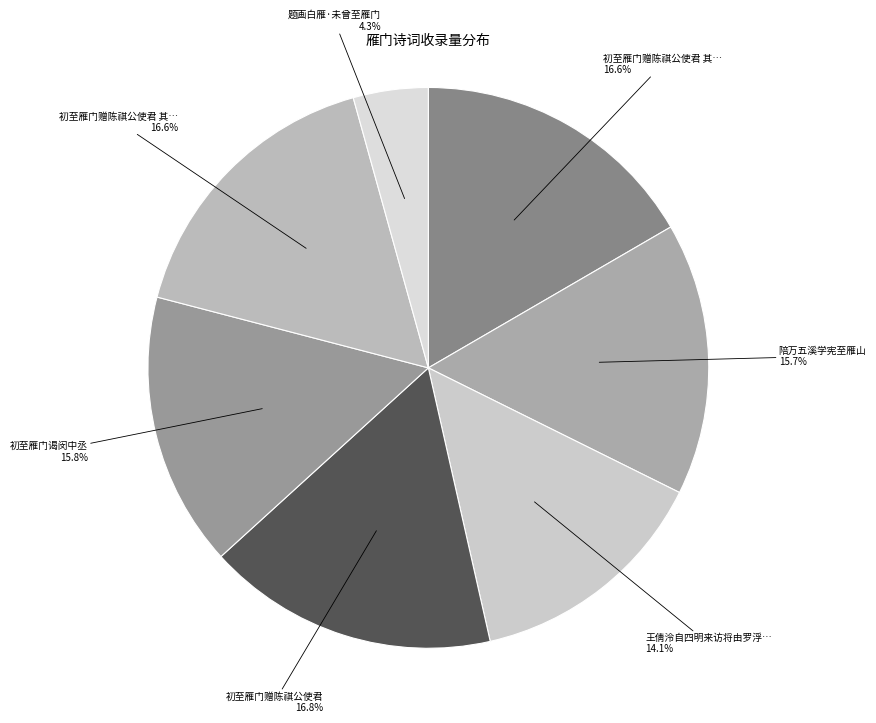

How many segments does this pie chart have?

7